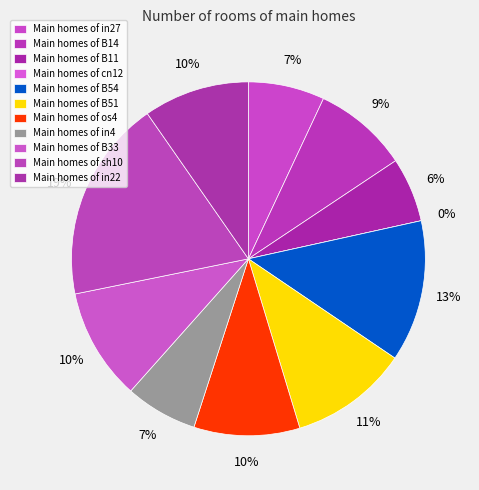

How many segments does this pie chart have?

11